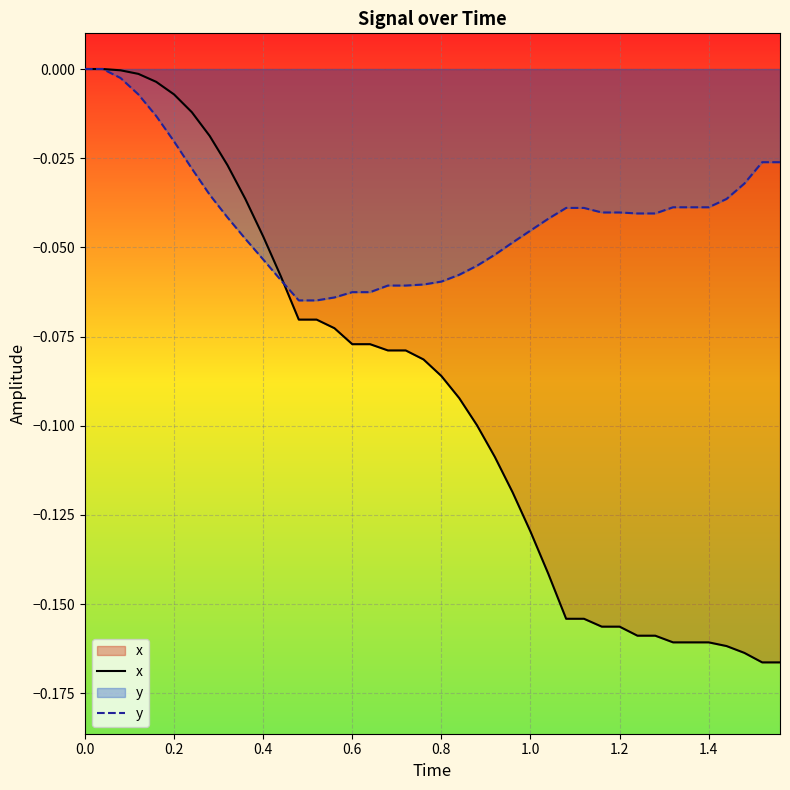

List the series in order of their overall mean, highest first.

y, x